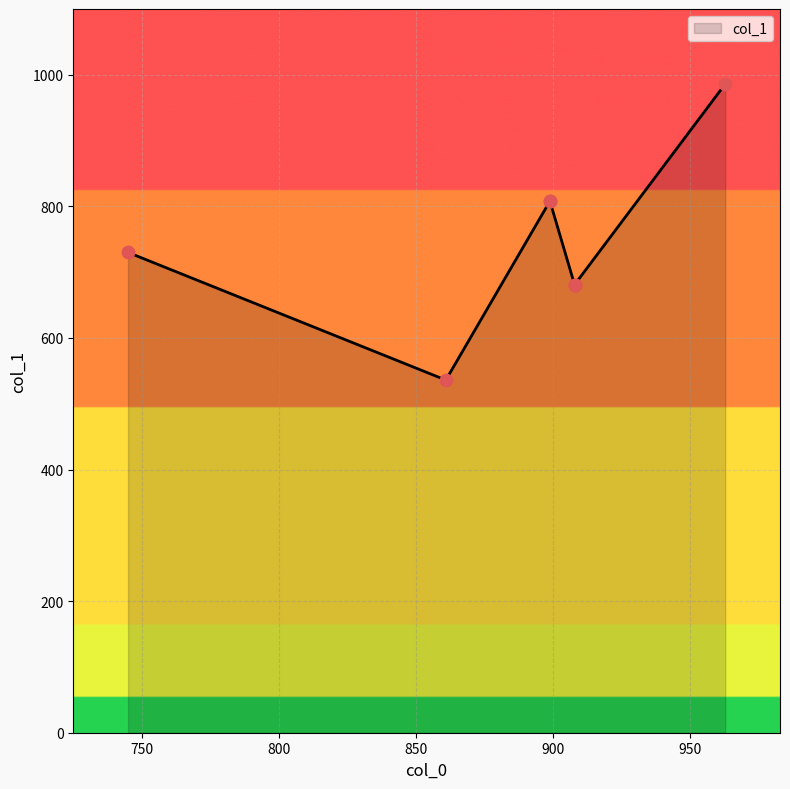

Between 908 and 908, which is larger?

908